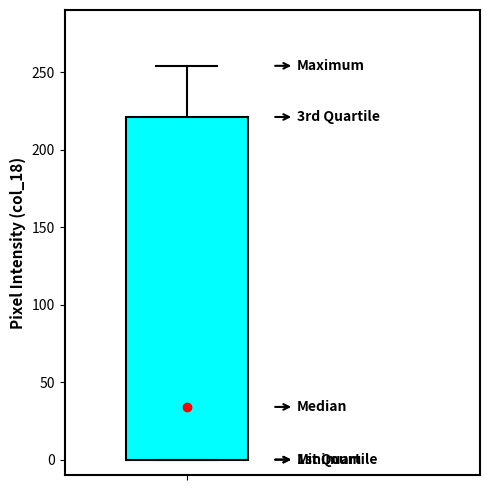

Read this box plot against the y-axis: the position of the median line, the range covered by the box, and the ends of both whiskers. The values are not printed on the chart, so give them approximately, as read against the axis.

median 35, box 0 to 220, whiskers 0 to 255